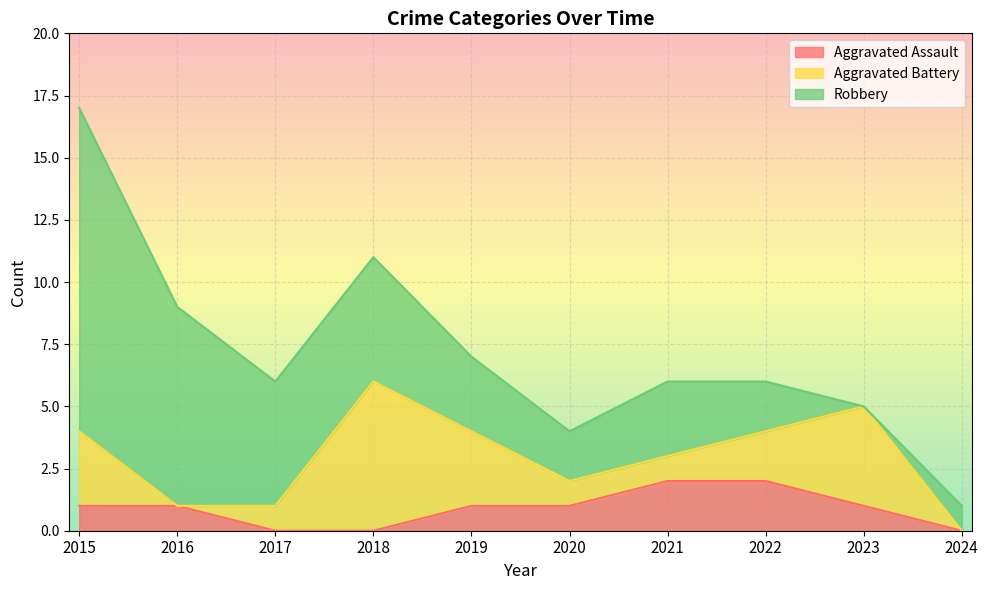

Which has a higher value, 2019 or 2022?

2022